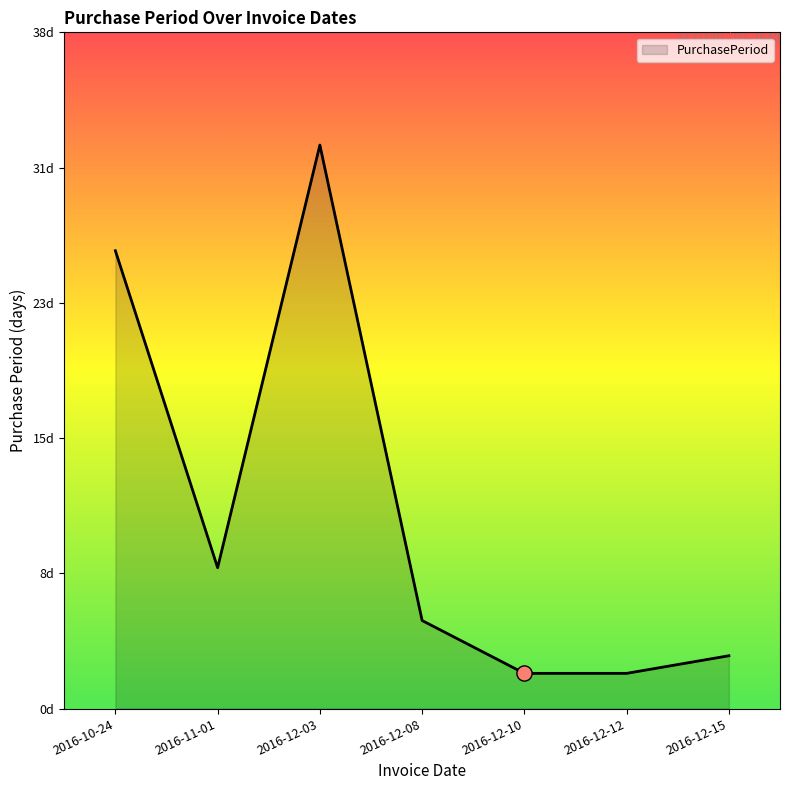

Approximately how many times larger is the value at 2016-12-10 compared to 2016-12-15?

0.7